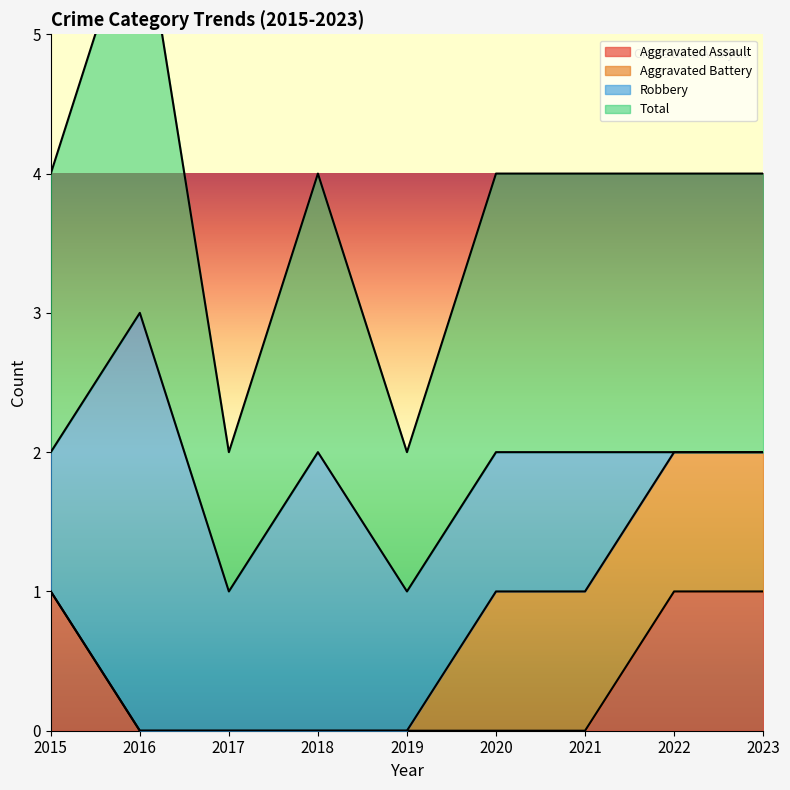

The Aggravated Assault series shows 1 at 2023. True or false?

True